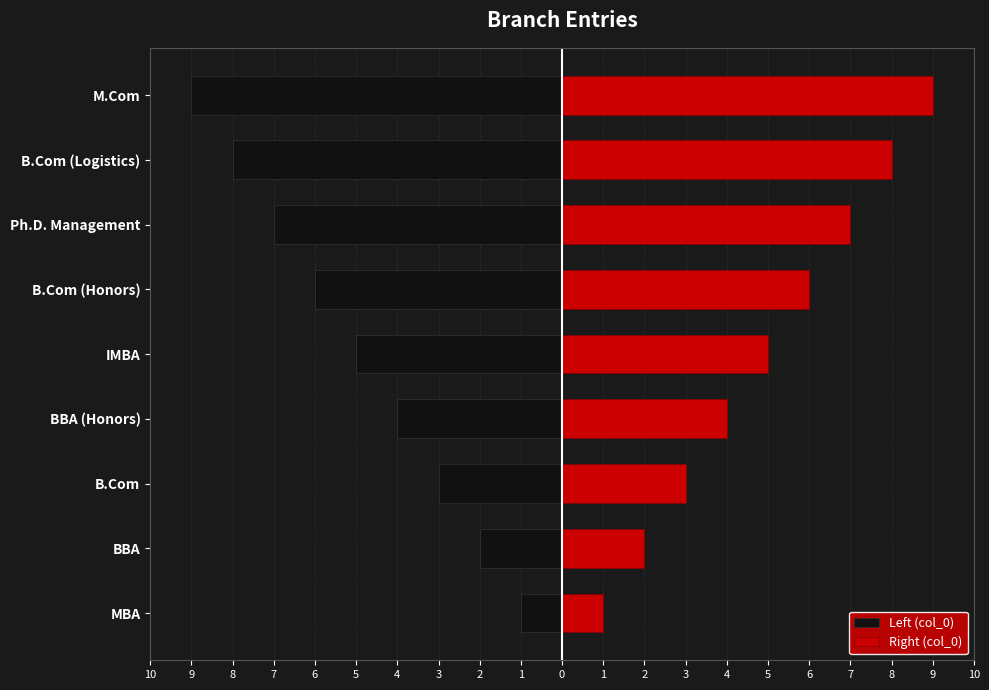

Which series has the widest spread of values?

Left (col_0)